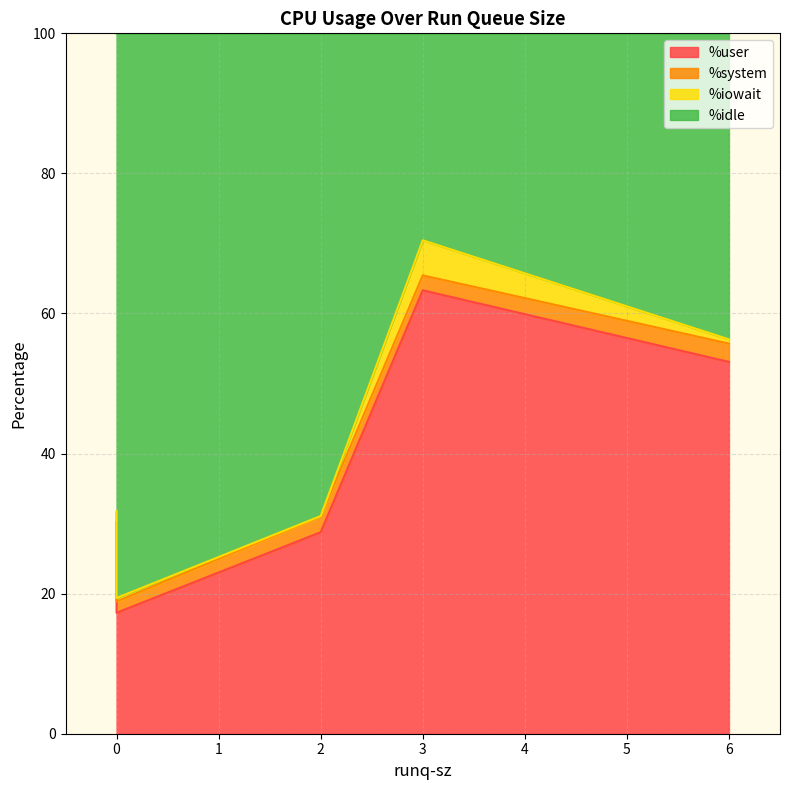

Between 0 and 3, which is larger?

3